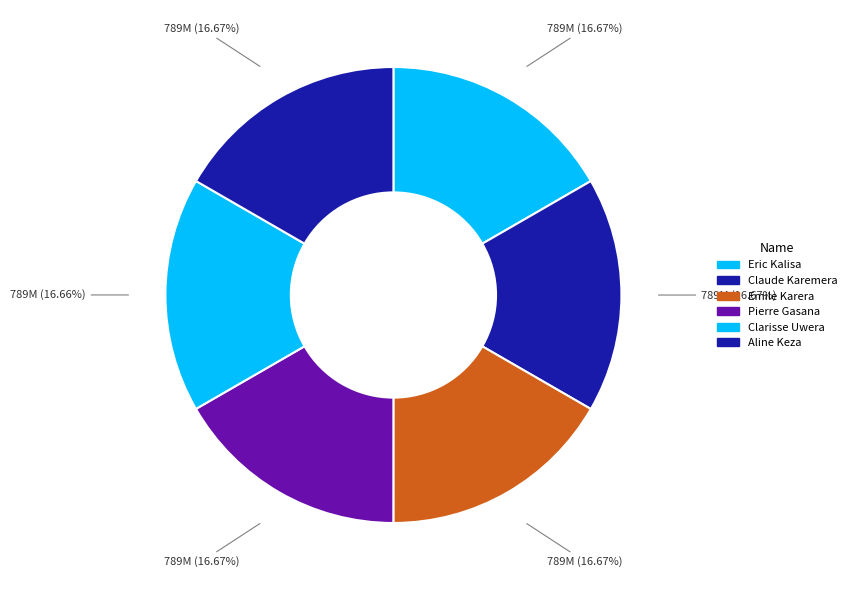

Count the number of slices in the pie.

6